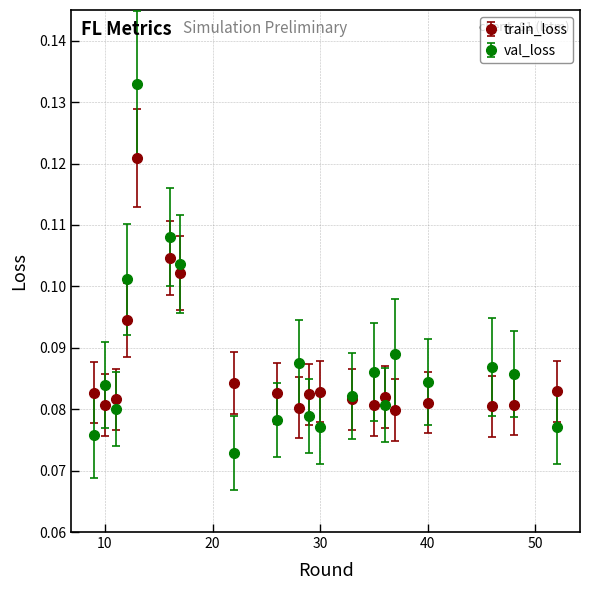

Which series has the largest range (max minus min)?

val_loss